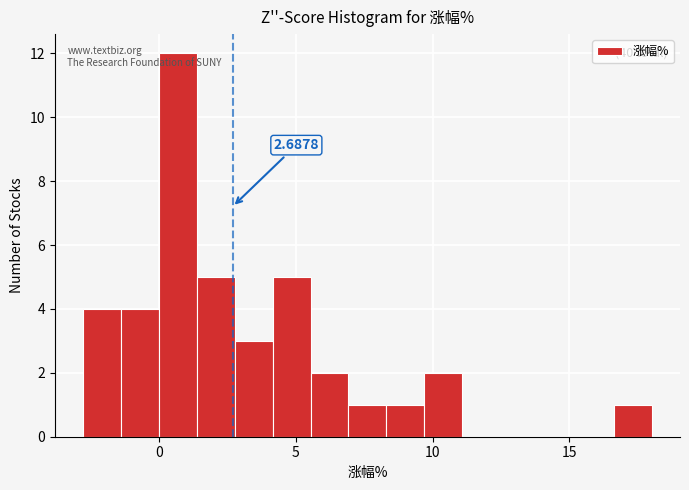

Read against the x-axis, roughly where is the centre of the tallest bar?

0.5